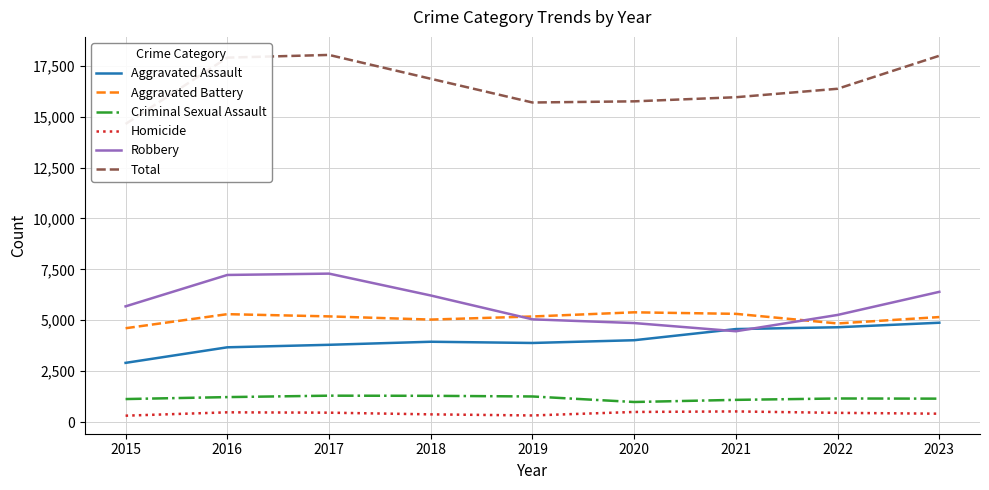

Which category has the lowest value in the Aggravated Battery series?

2015